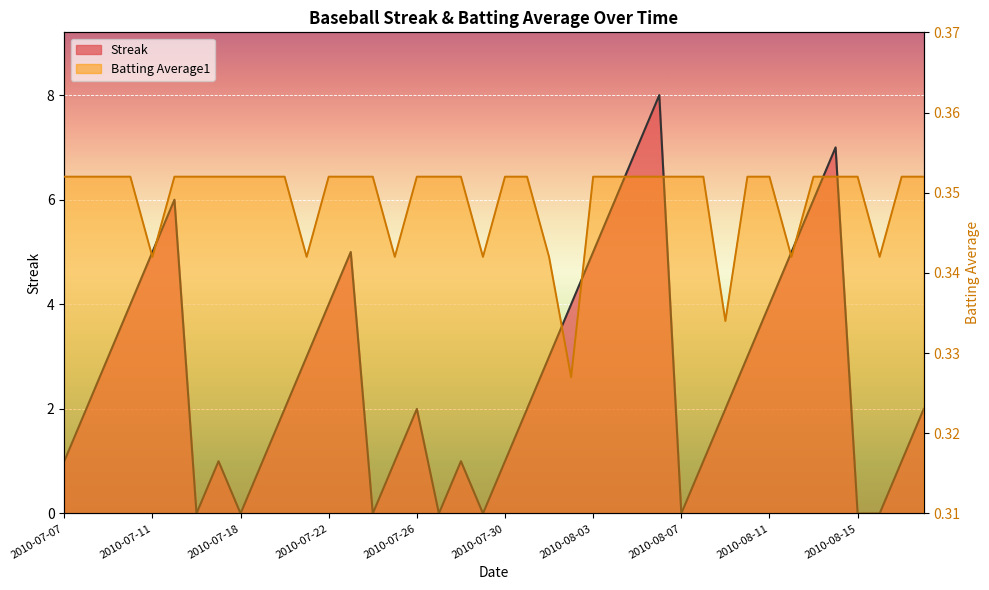

At which category is the sum across all series the highest?

2010-08-06